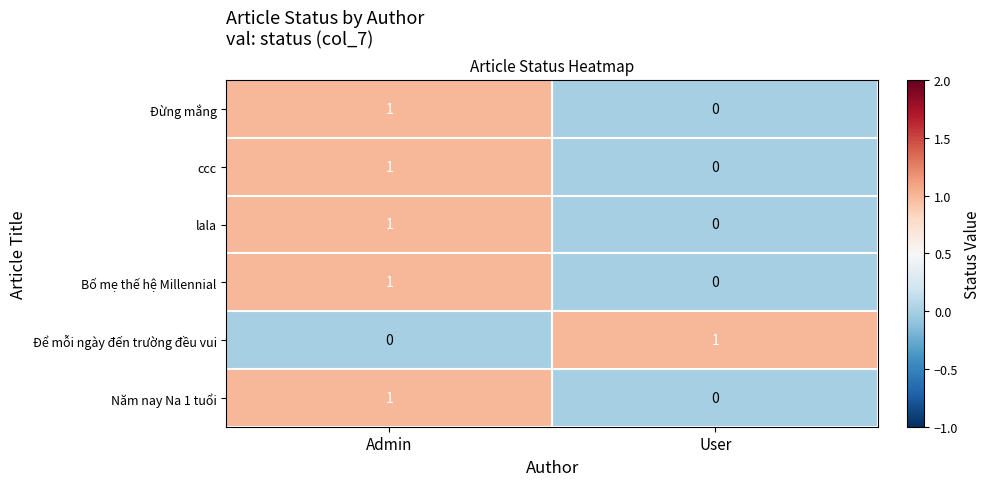

Is it true that ccc equals 1 at Admin?

True